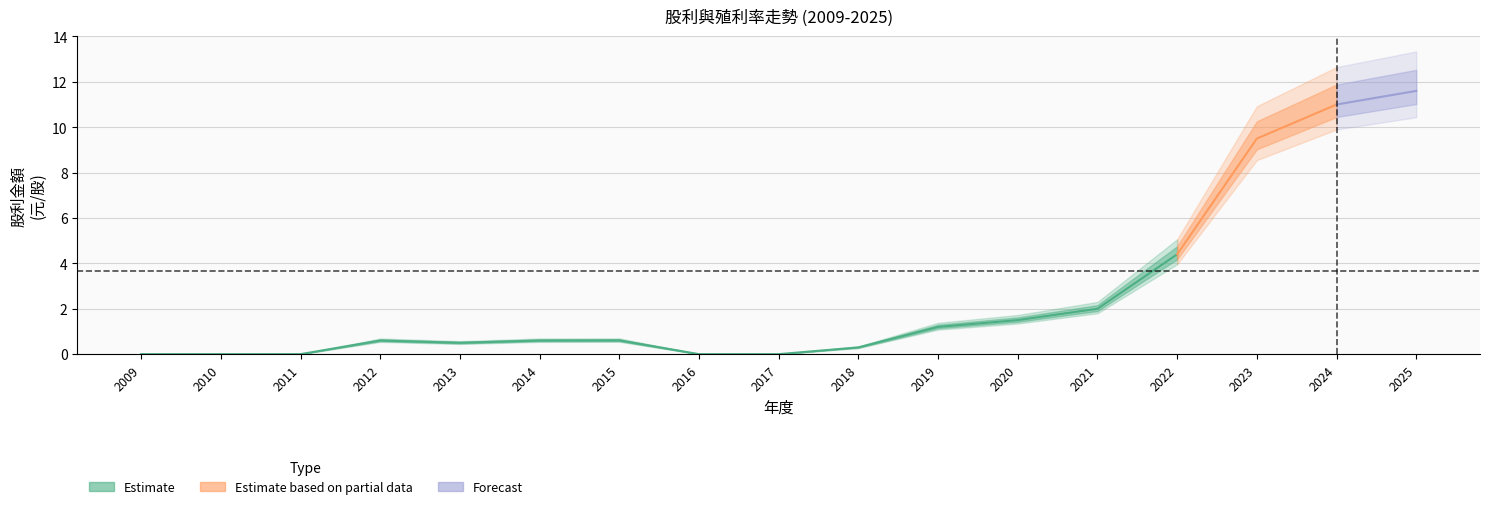

True or false: 現金股利合計 has more than 0 interior local peaks.

True